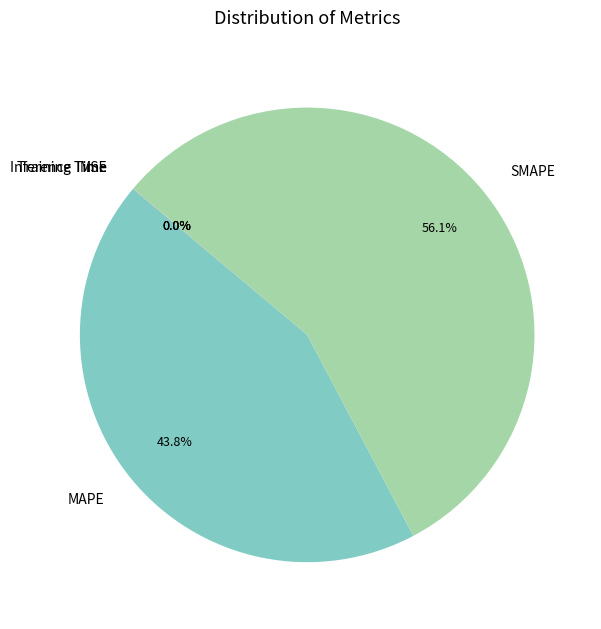

Rank the categories by value from highest to lowest.

SMAPE, MAPE, Inference Time, Training Time, MSE